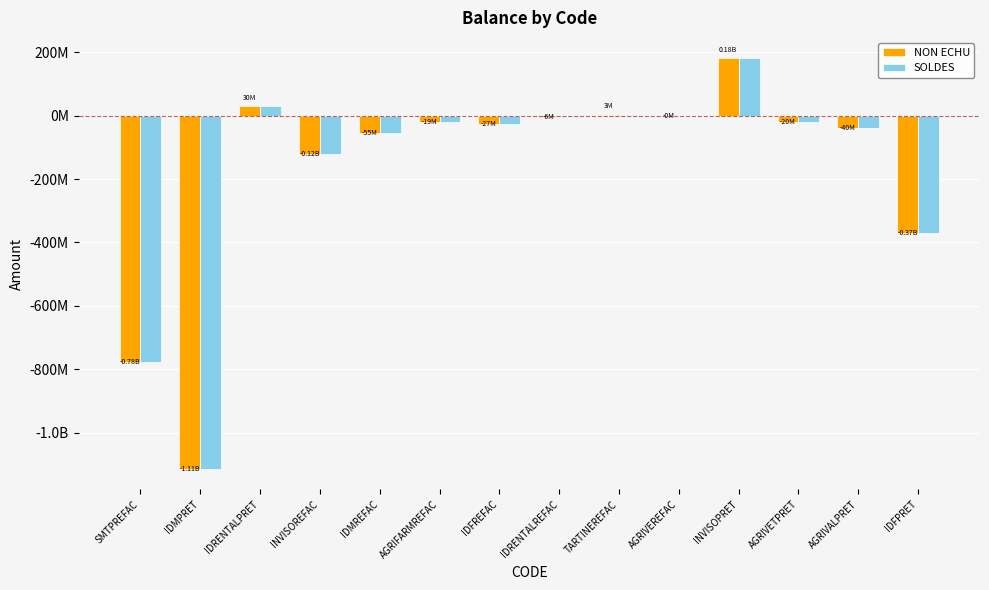

What is the average value of the SOLDES series?

-166950461.3